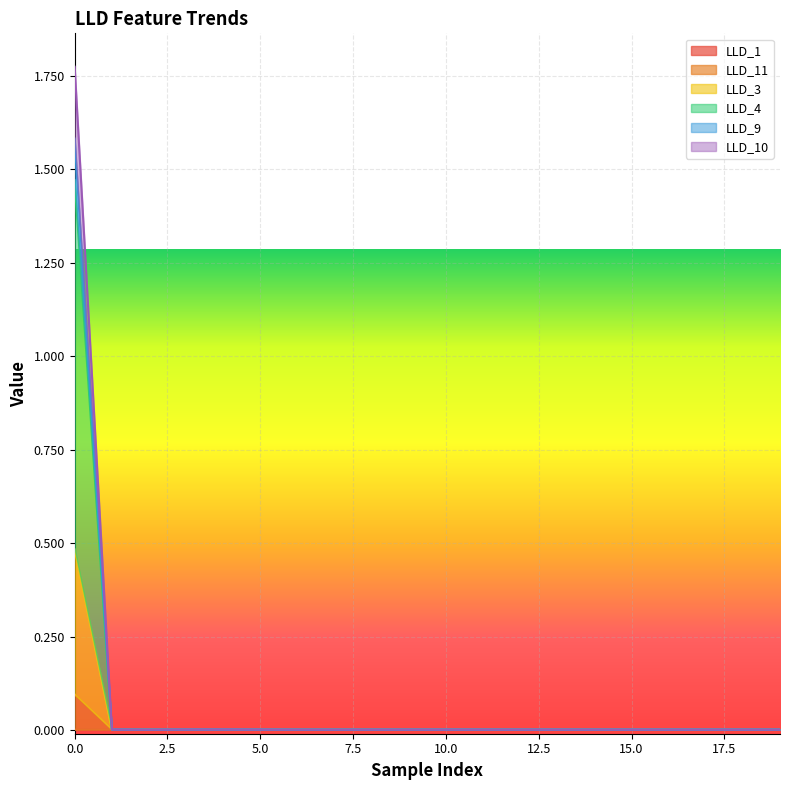

Does the chart display data point markers on the line(s)?

No